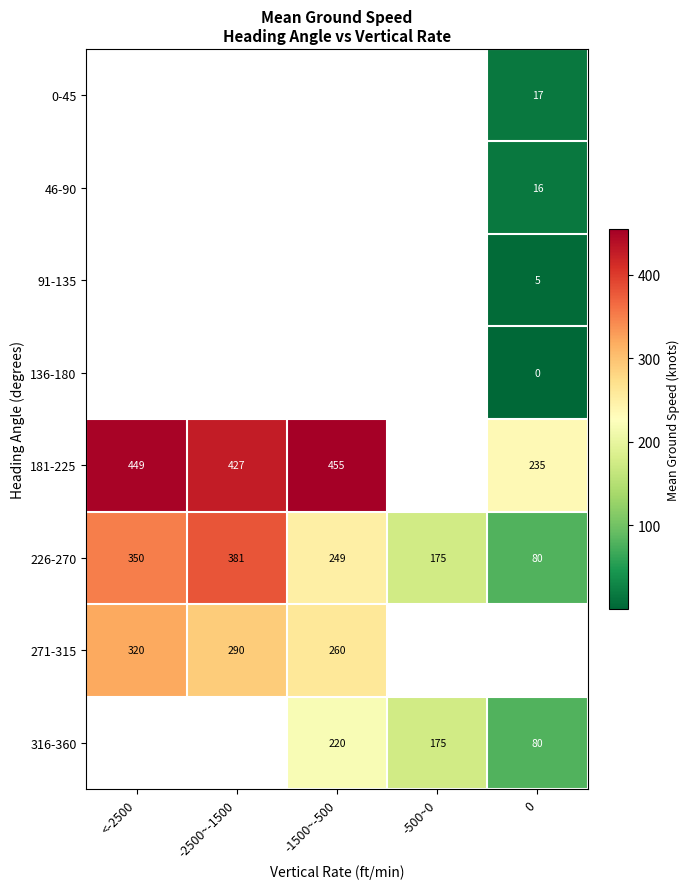

Is it true that 316-360 equals 359.1 at -1500~-500?

False